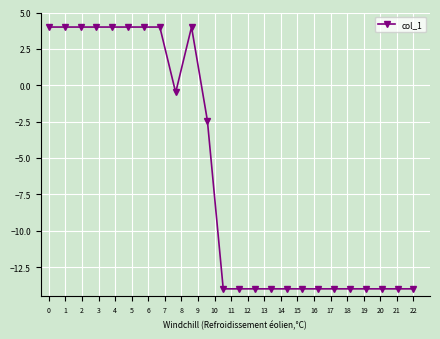

Reading left to right, transcribe all the data shown in this chart.

4.0	4.0	4.0	4.0	4.0	4.0	4.0	4.0	-0.5	4.0	-2.4	-14.0	-14.0	-14.0	-14.0	-14.0	-14.0	-14.0	-14.0	-14.0	-14.0	-14.0	-14.0	-14.0